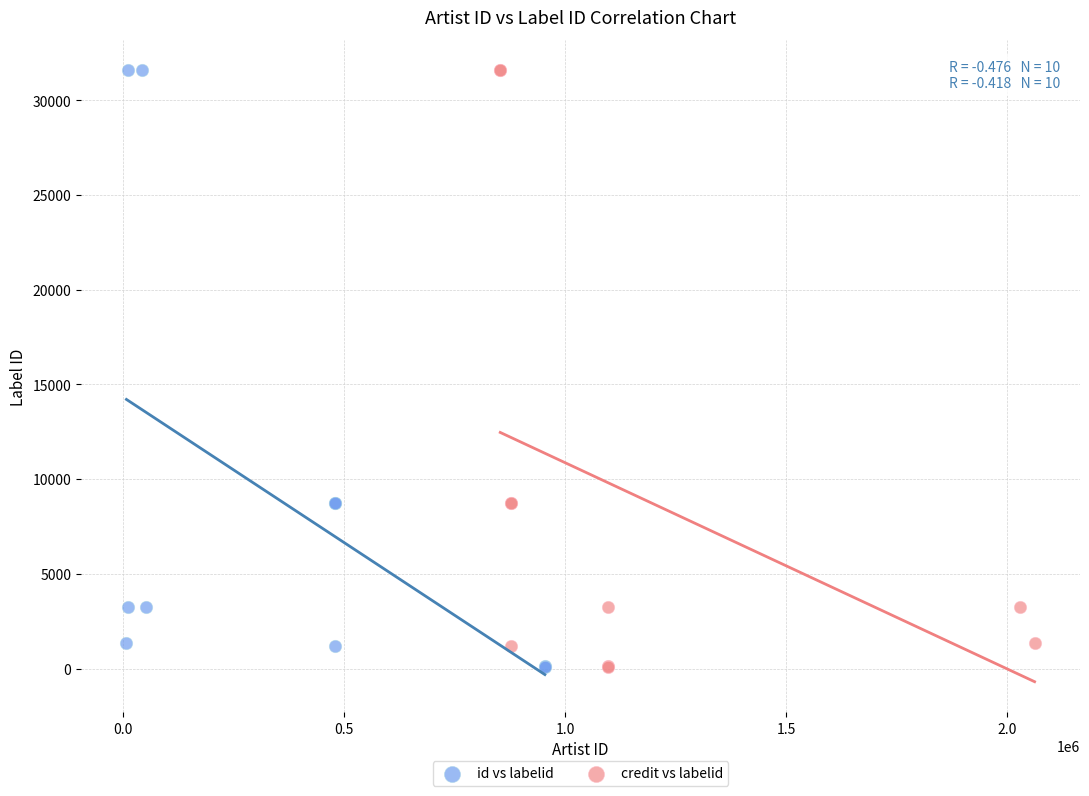

What are all the series names shown in the legend?

id vs labelid, credit vs labelid